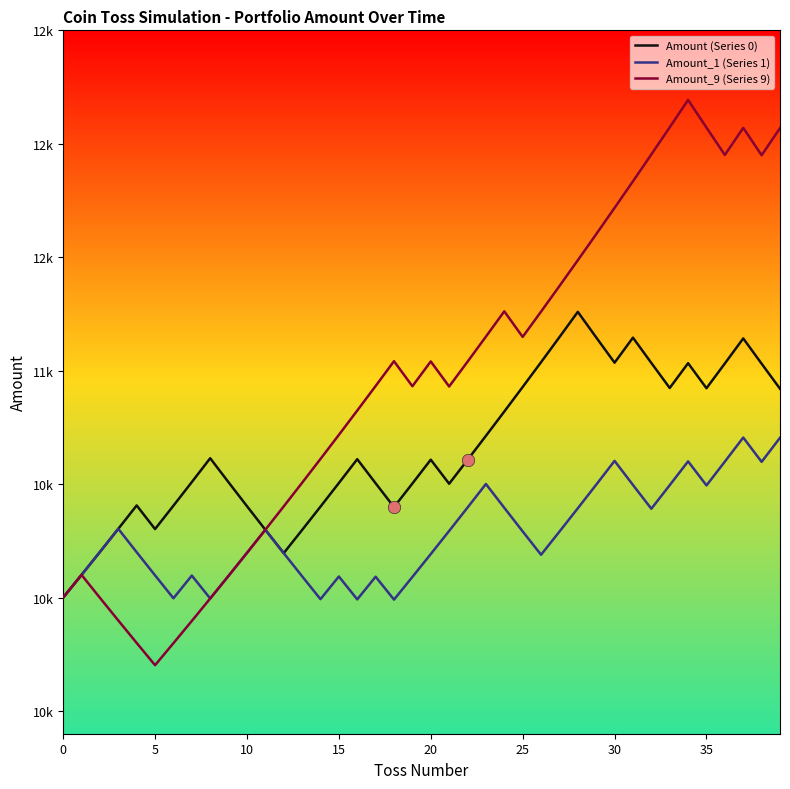

Which series has the largest total across all categories?

Amount_9 (Series 9)